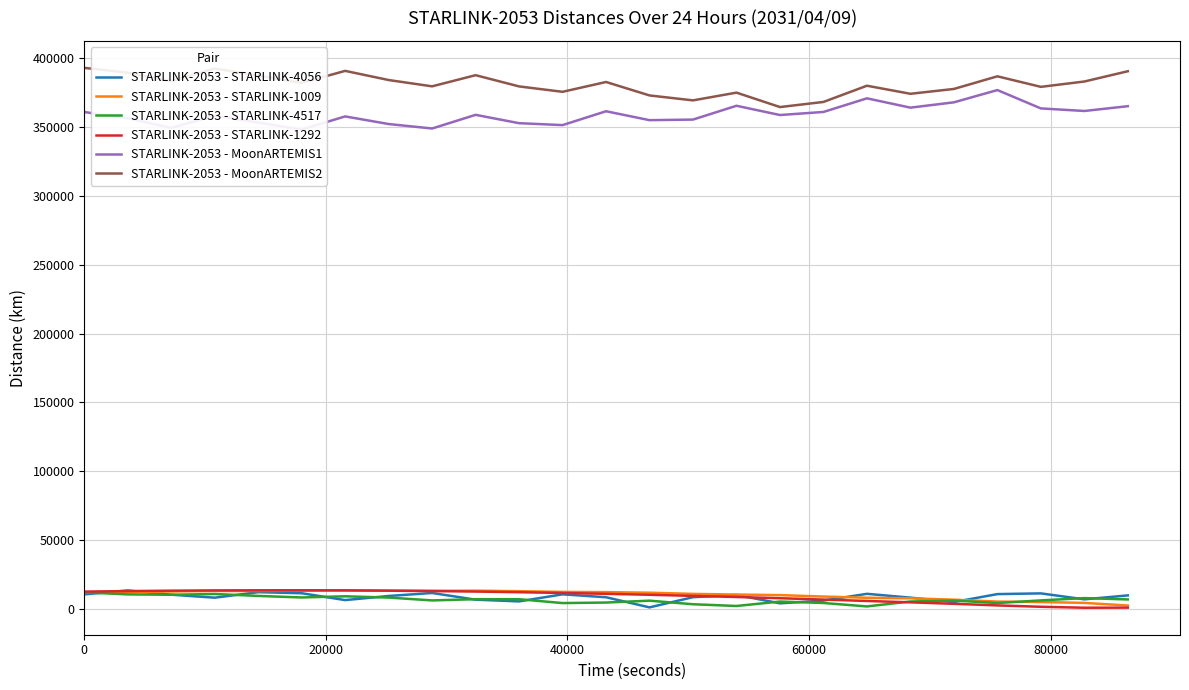

True or false: STARLINK-2053 - STARLINK-1292 and STARLINK-2053 - MoonARTEMIS2 intersect in this chart.

False